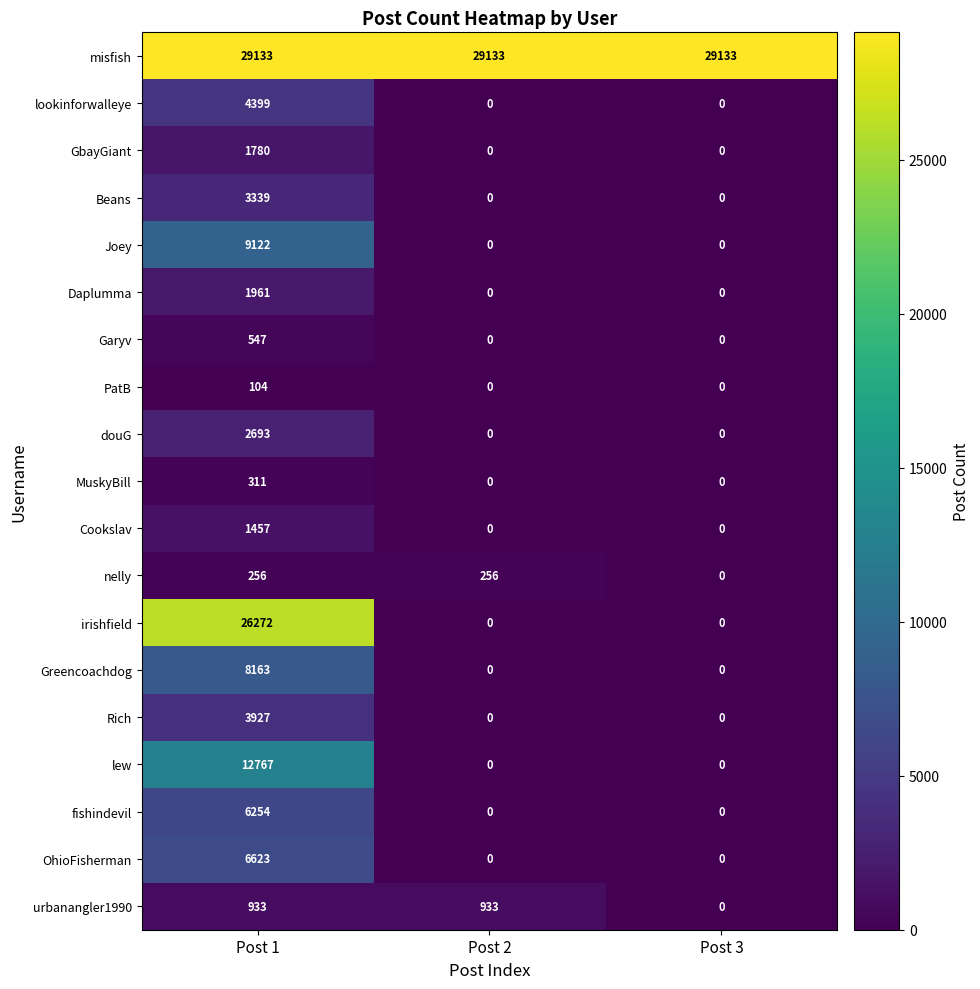

At which label does Daplumma reach its peak?

Post 1